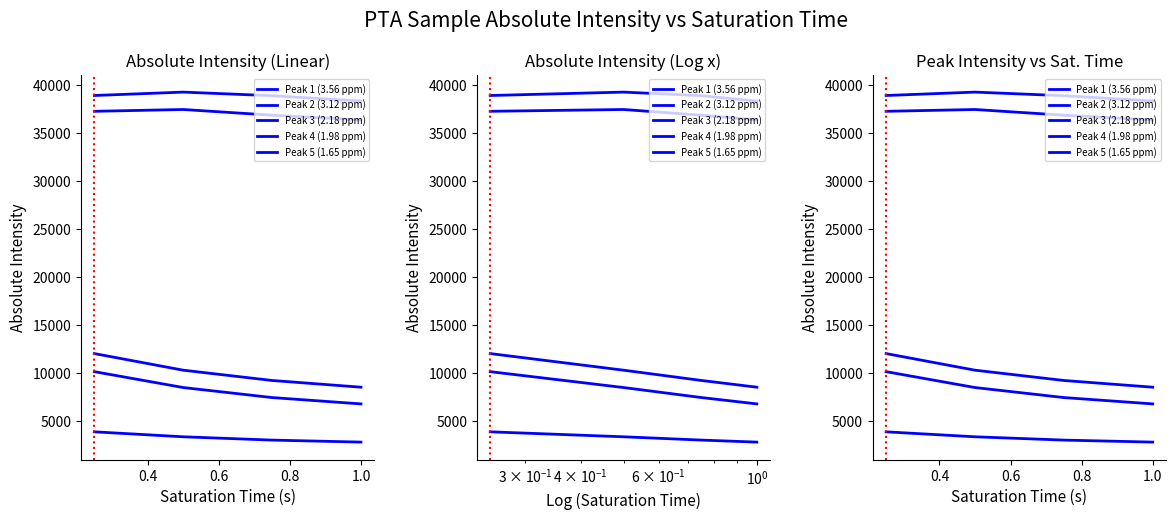

Does the chart display data point markers on the line(s)?

No